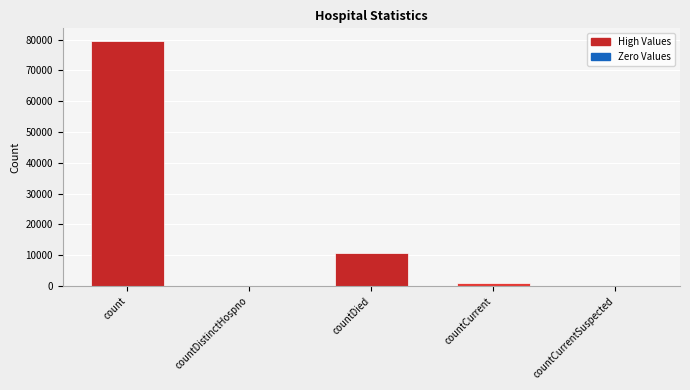

What is the change in value from countCurrent to countCurrentSuspected?

-995